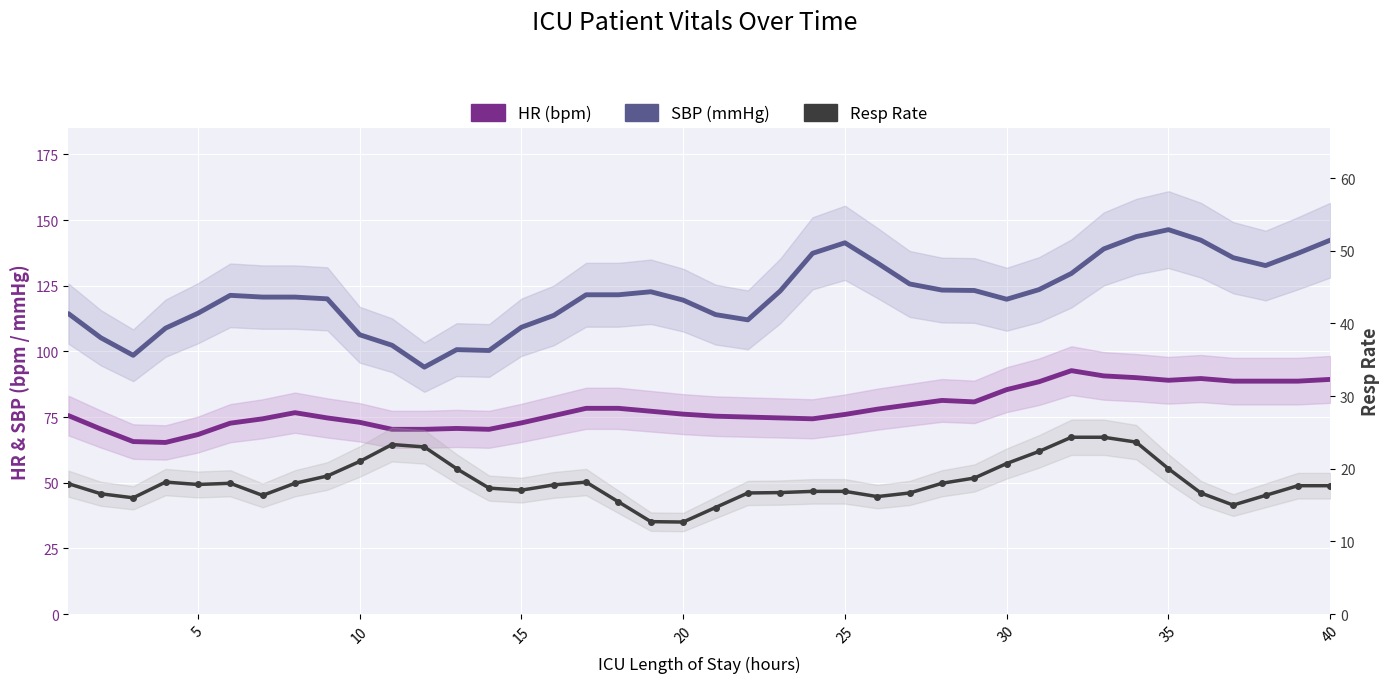

Count the number of categories in the chart.

40